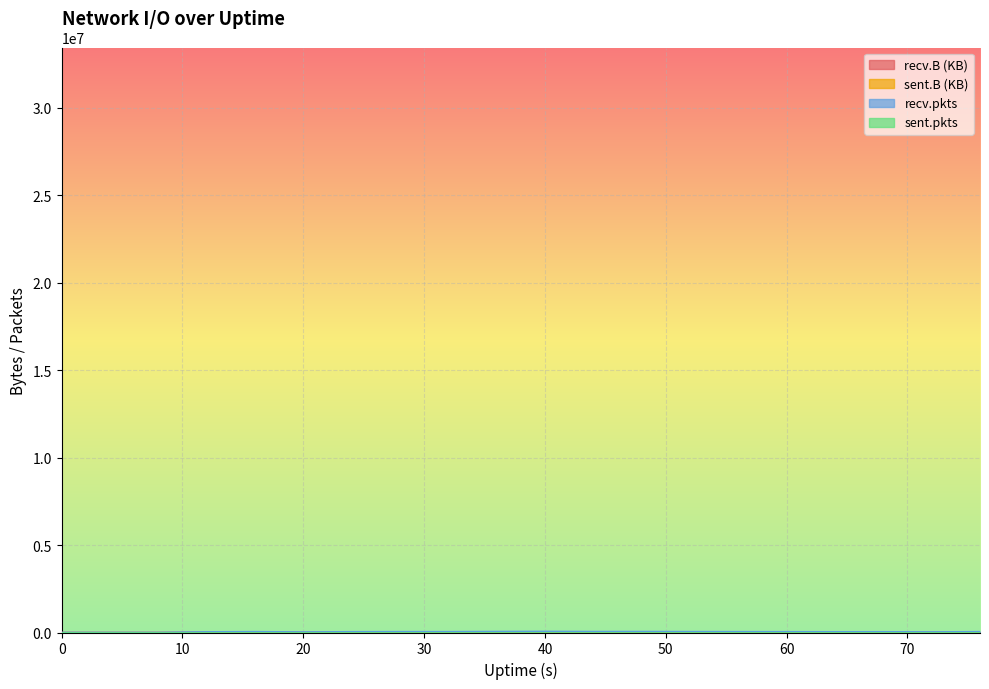

At which category is the sum across all series the highest?

40